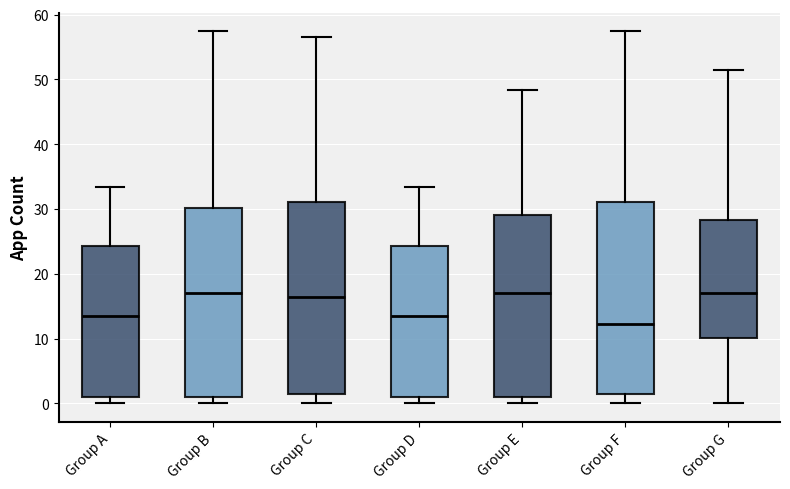

Where does the lower whisker of the box for Group C end on the y-axis? The values are not printed on the chart, so give them approximately, as read against the axis.

0